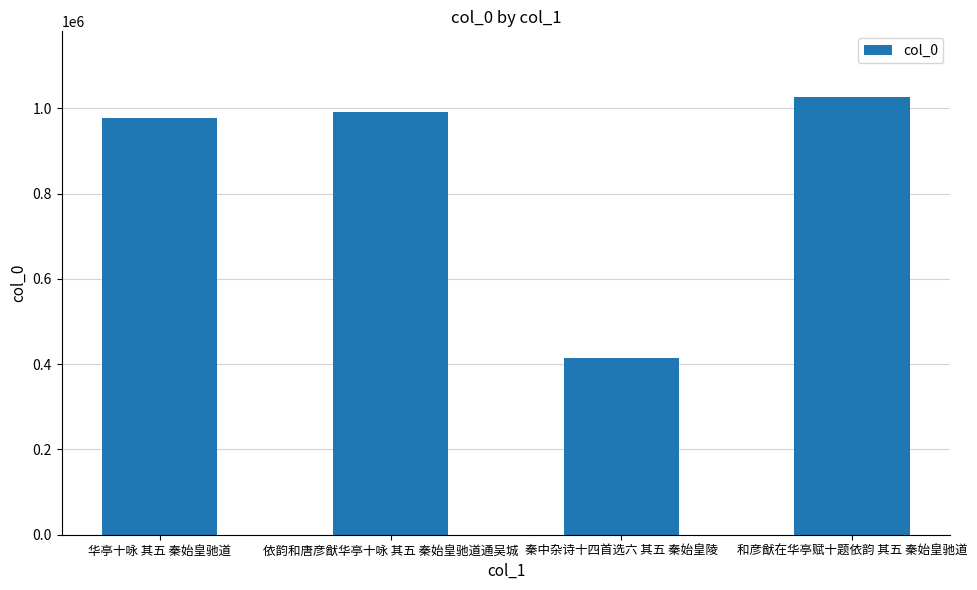

What is the approximate value at 依韵和唐彦猷华亭十咏 其五 秦始皇驰道通吴城, to the nearest 50?

992350